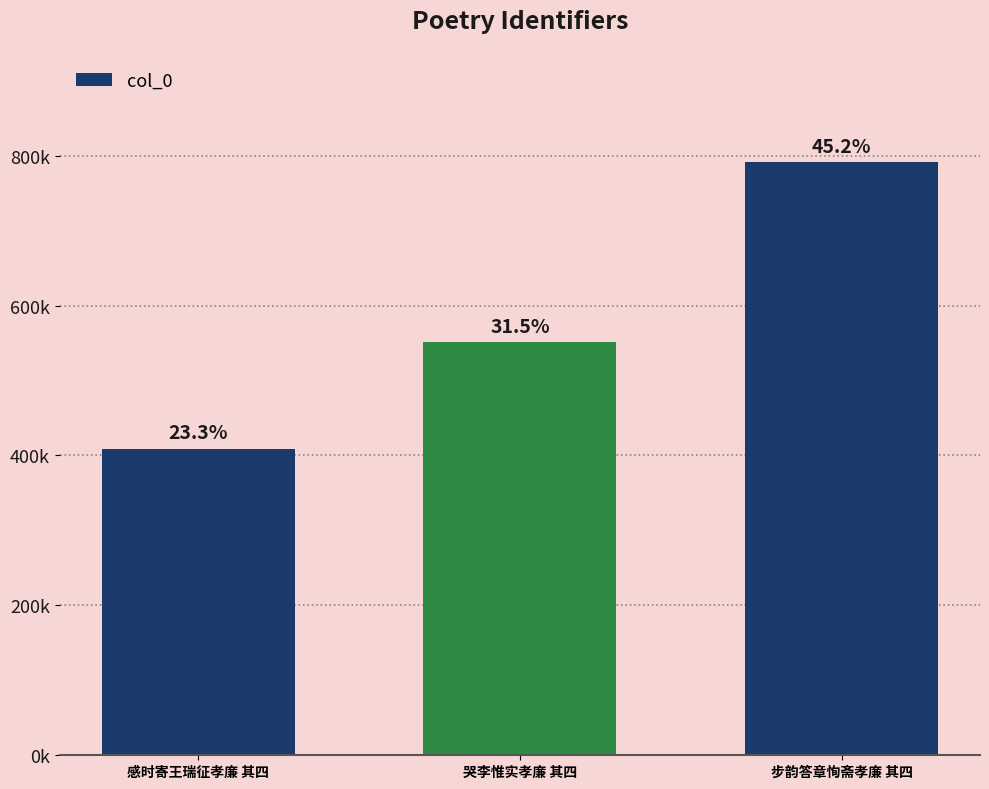

What is the sum of the values at 感时寄王瑞征孝廉 其四 and 哭李惟实孝廉 其四?

959694